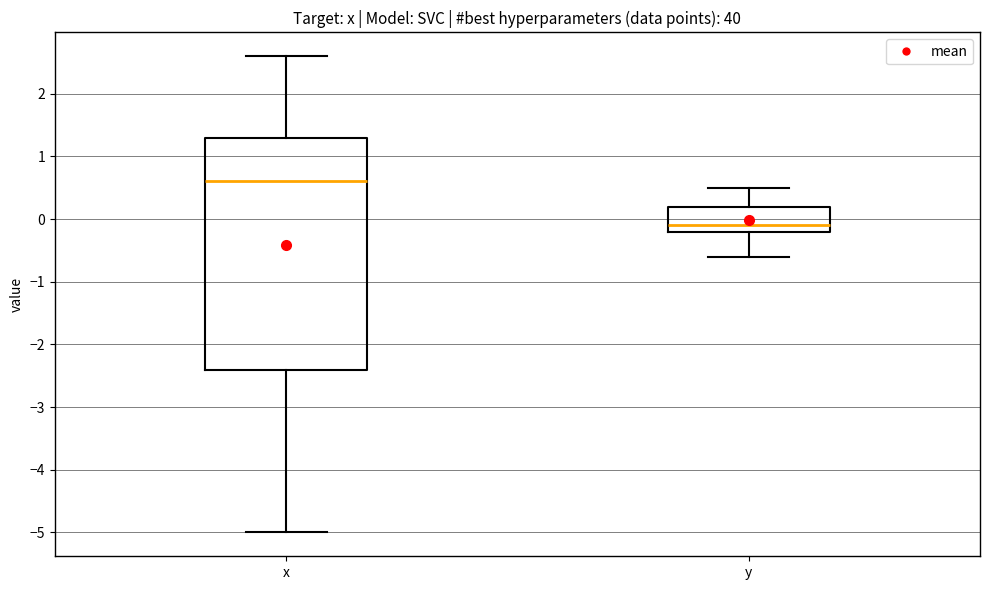

Where is the lower edge of the box for x on the y-axis? The values are not printed on the chart, so give them approximately, as read against the axis.

-2.4